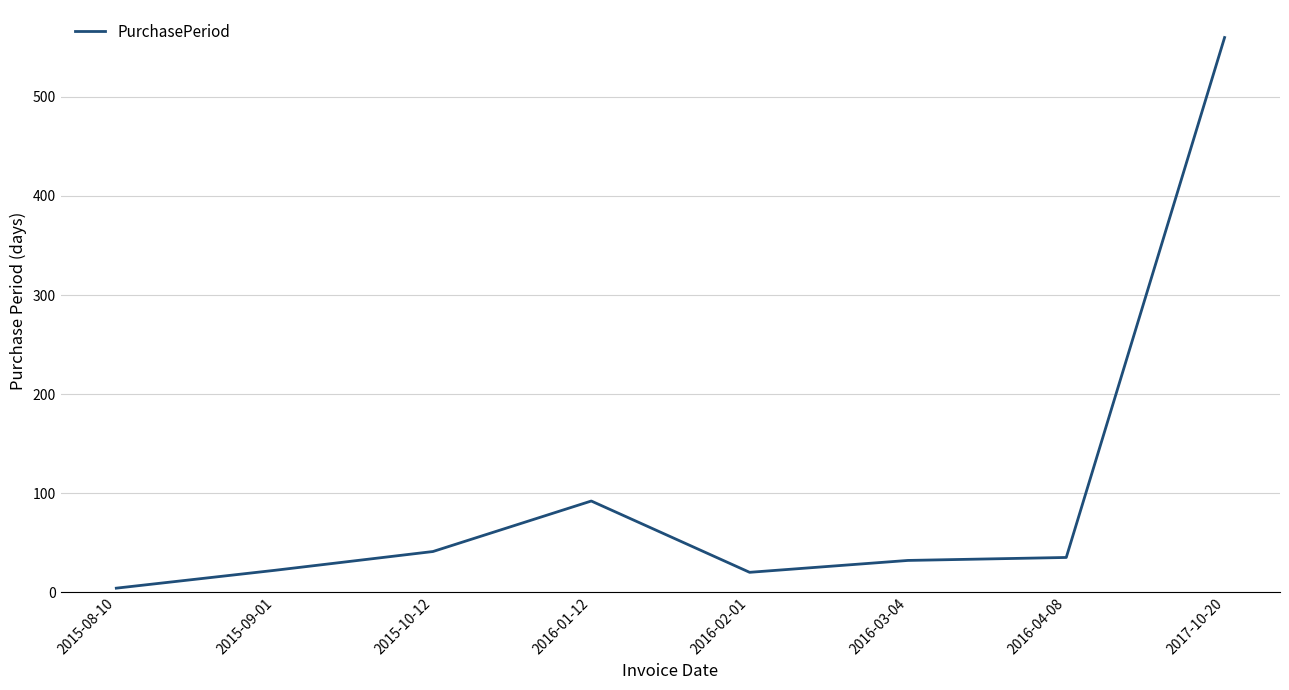

At which category does the data reach its first local peak?

2016-01-12